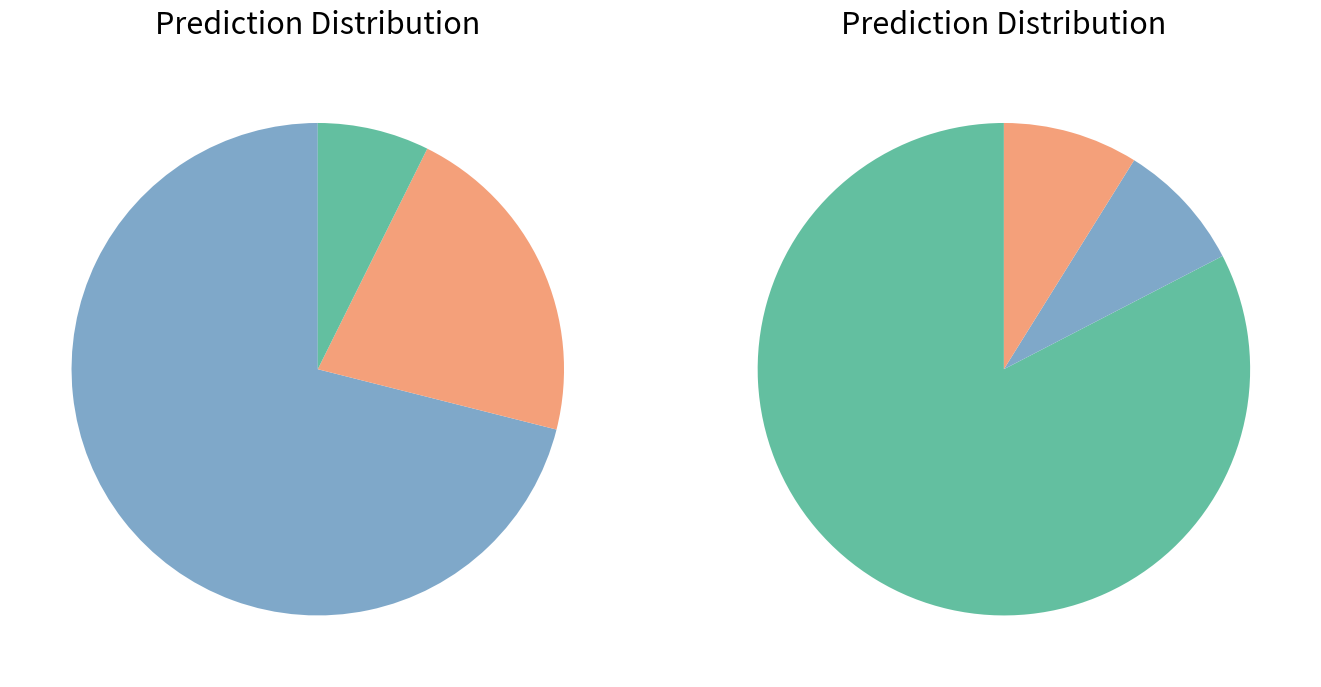

Rank the categories by value from lowest to highest.

Moderate (HAZ-score between -3 and -2), High (HAZ-score between < -3), Mild (HAZ-score between -2 and -1), Normal (HAZ-score > -1)